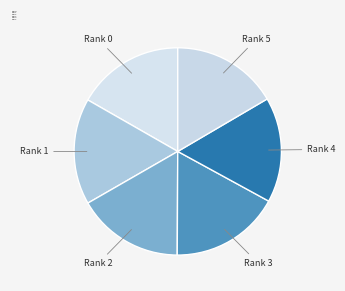

Combined, do Rank 3 and Rank 4 account for over 50%?

No